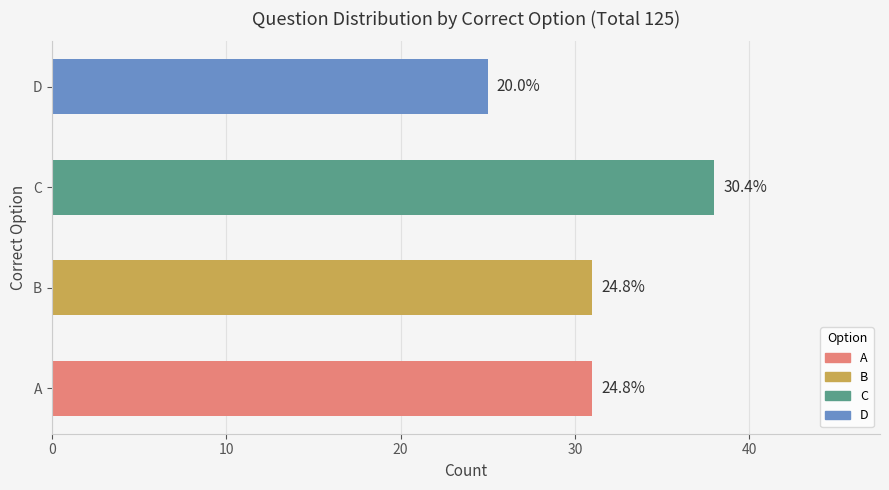

Does the chart contain any negative values?

No